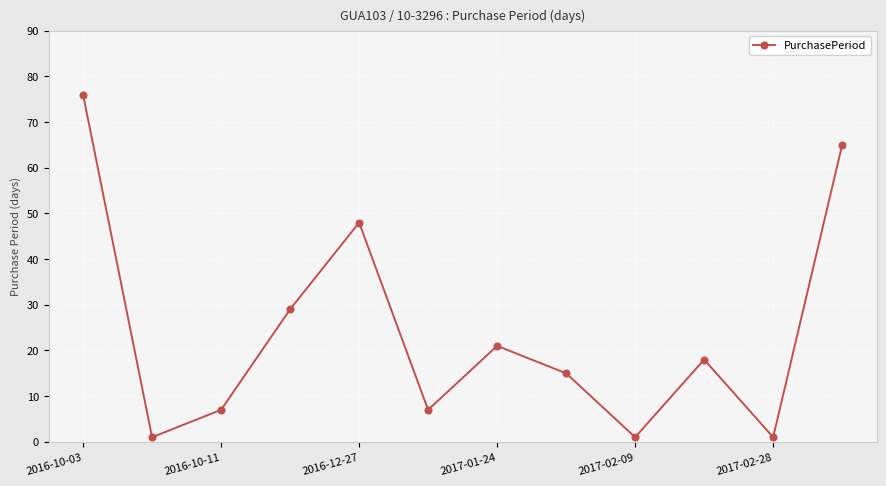

True or false: there are more than 0 points higher than both neighbors.

True